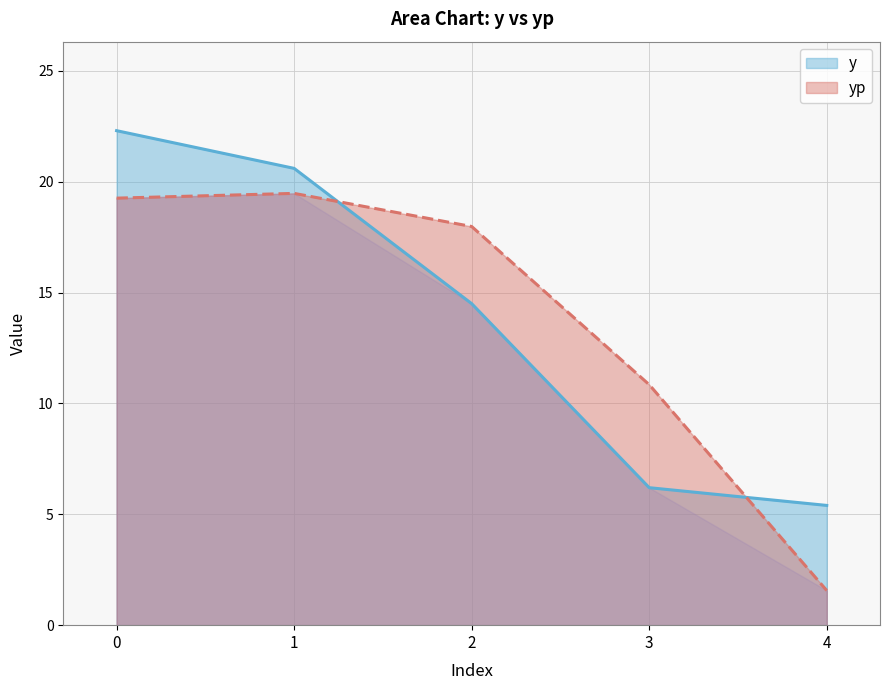

What is the value of the y point at the 5th from the left?

5.4